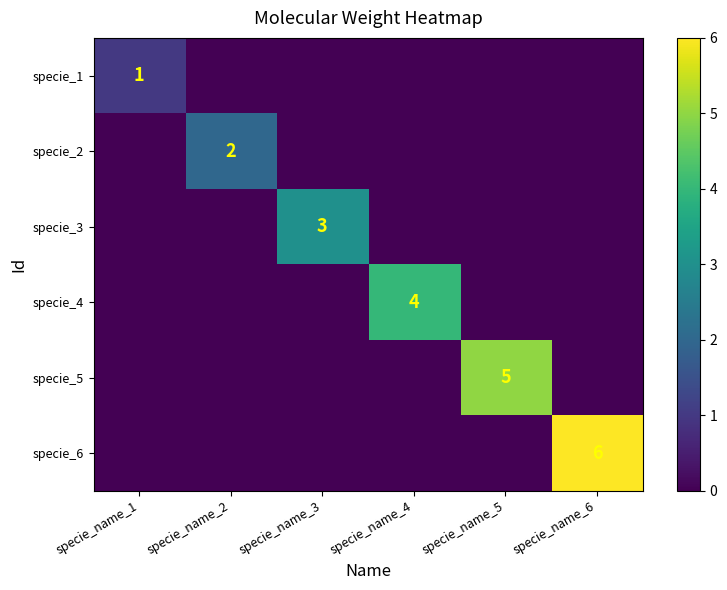

The value of specie_1 at specie_name_1 is 1. True or false?

True